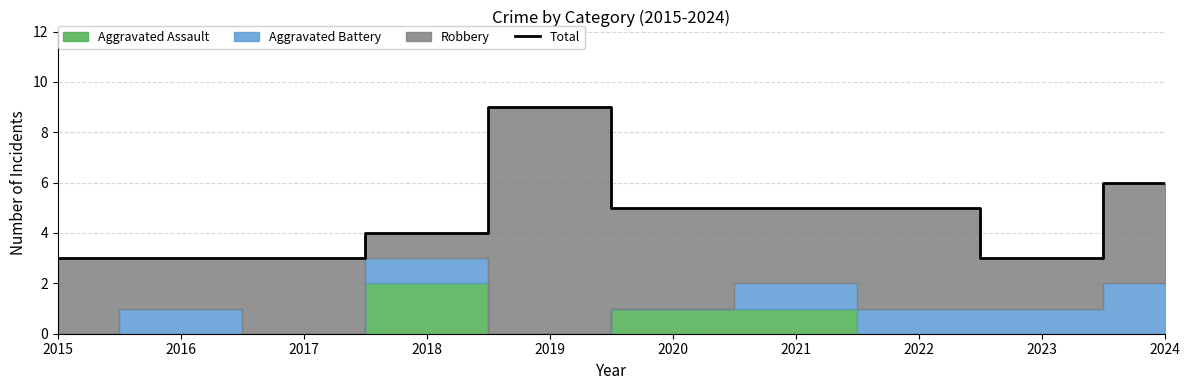

Rank the categories by value from highest to lowest.

2019, 2024, 2020, 2021, 2022, 2018, 2015, 2016, 2017, 2023